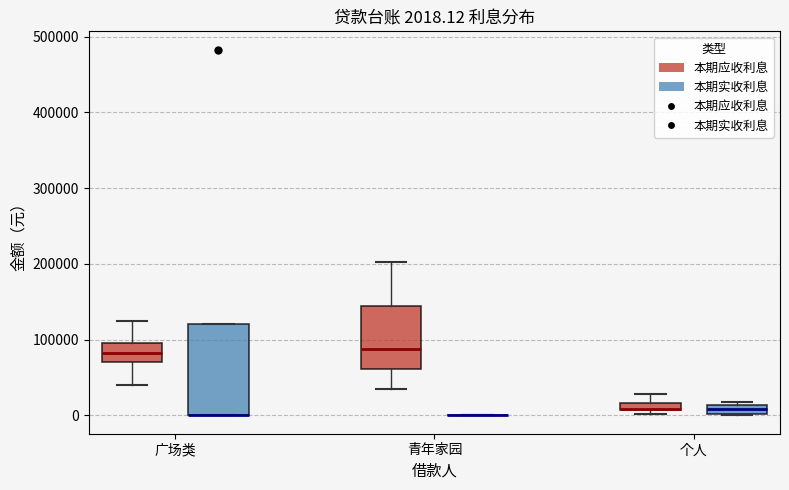

Which box is the tallest, from its lower edge to its upper edge?

广场类 (本期实收利息)